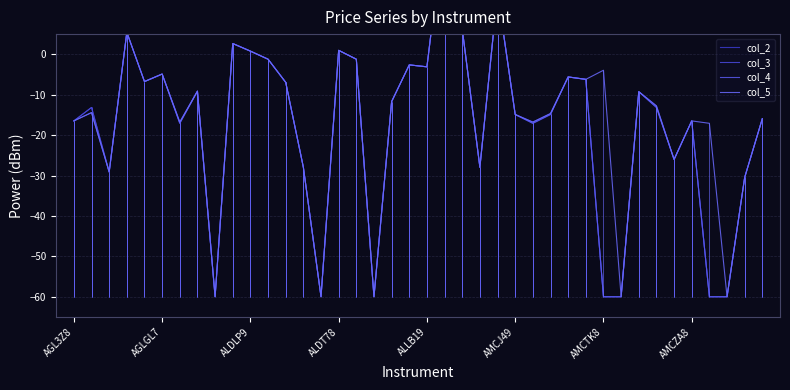

Is it true that col_3 equals -22.5 at 39?

False